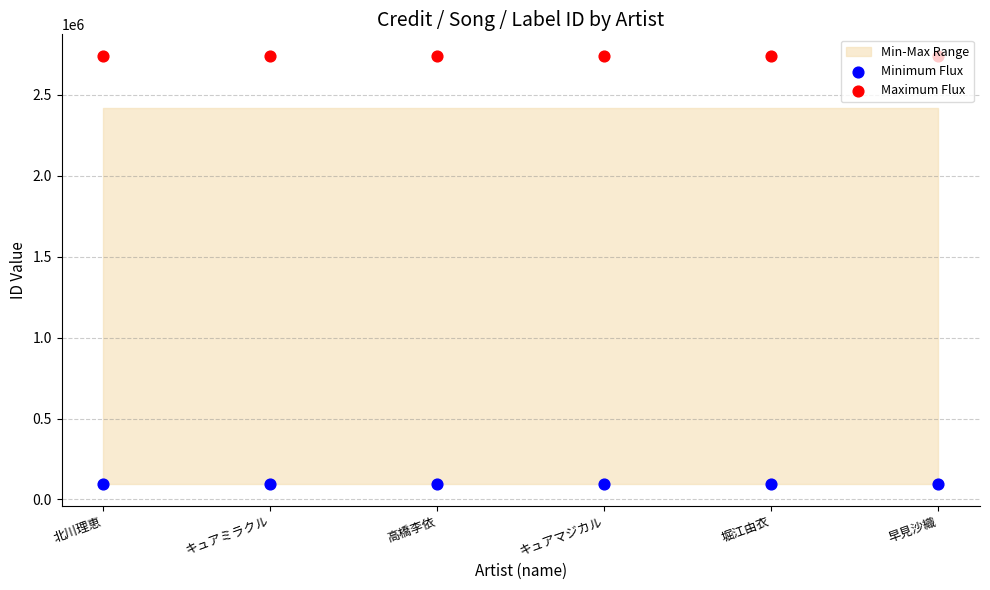

Which series has the largest Y range (max minus min)?

Minimum Flux